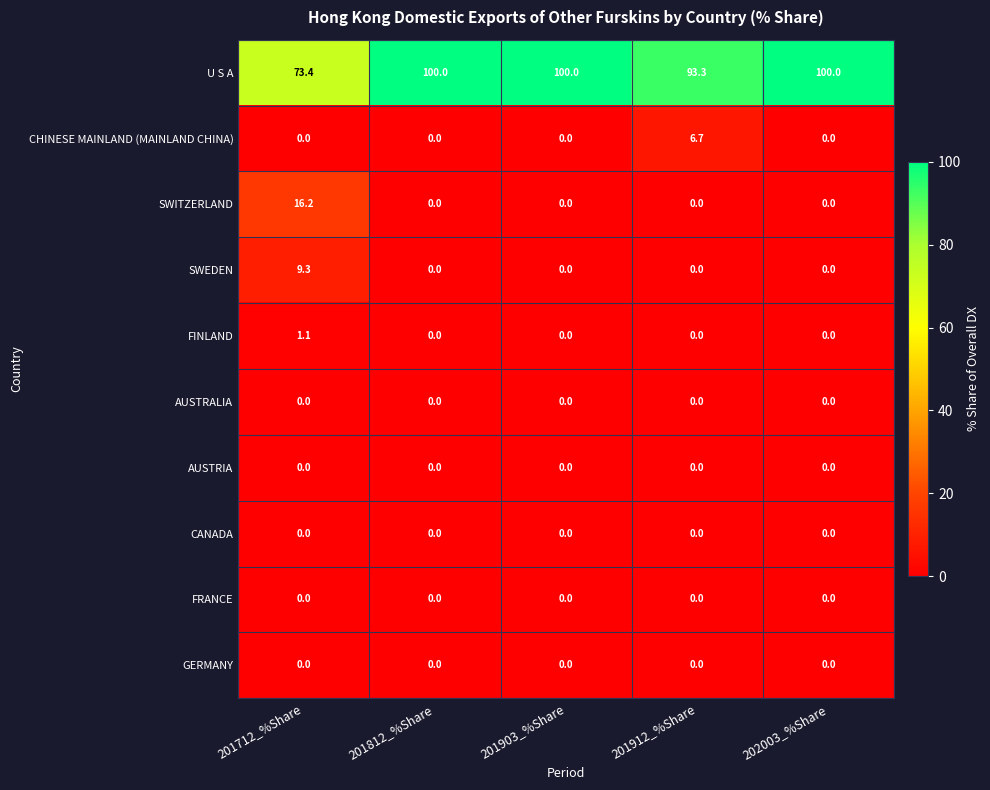

What is the difference between the highest and lowest values at 202003_%Share?

100.0